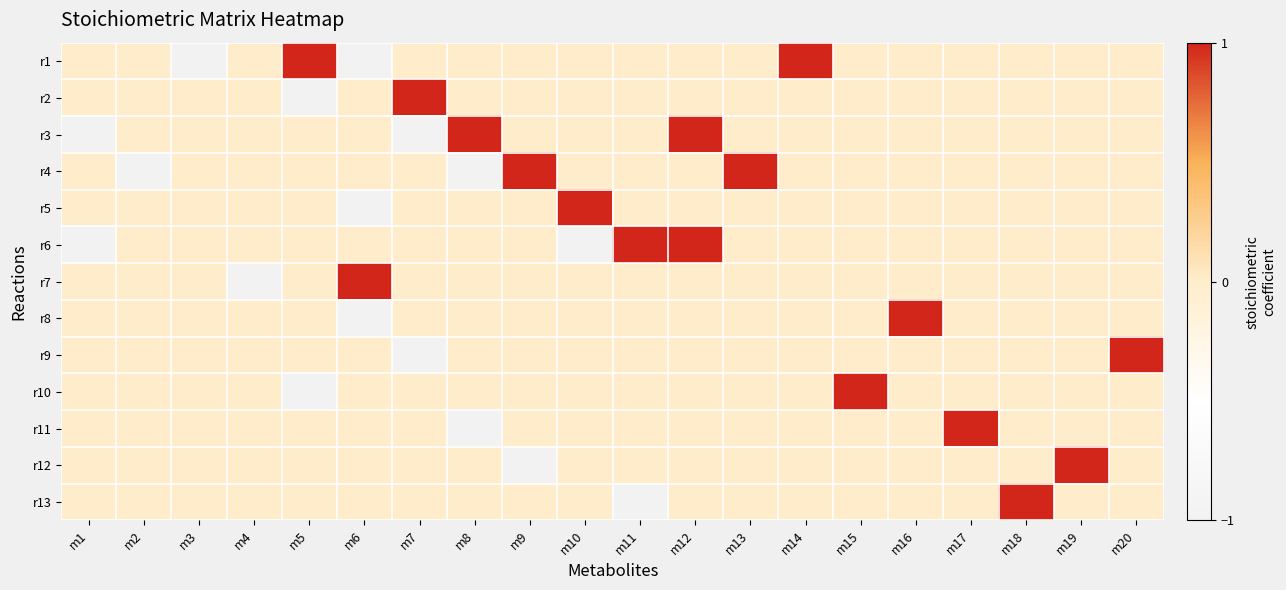

How many series are shown in this chart?

13